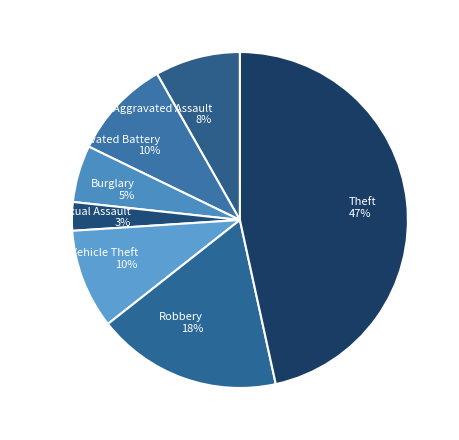

What is the largest slice in the pie chart?

Theft